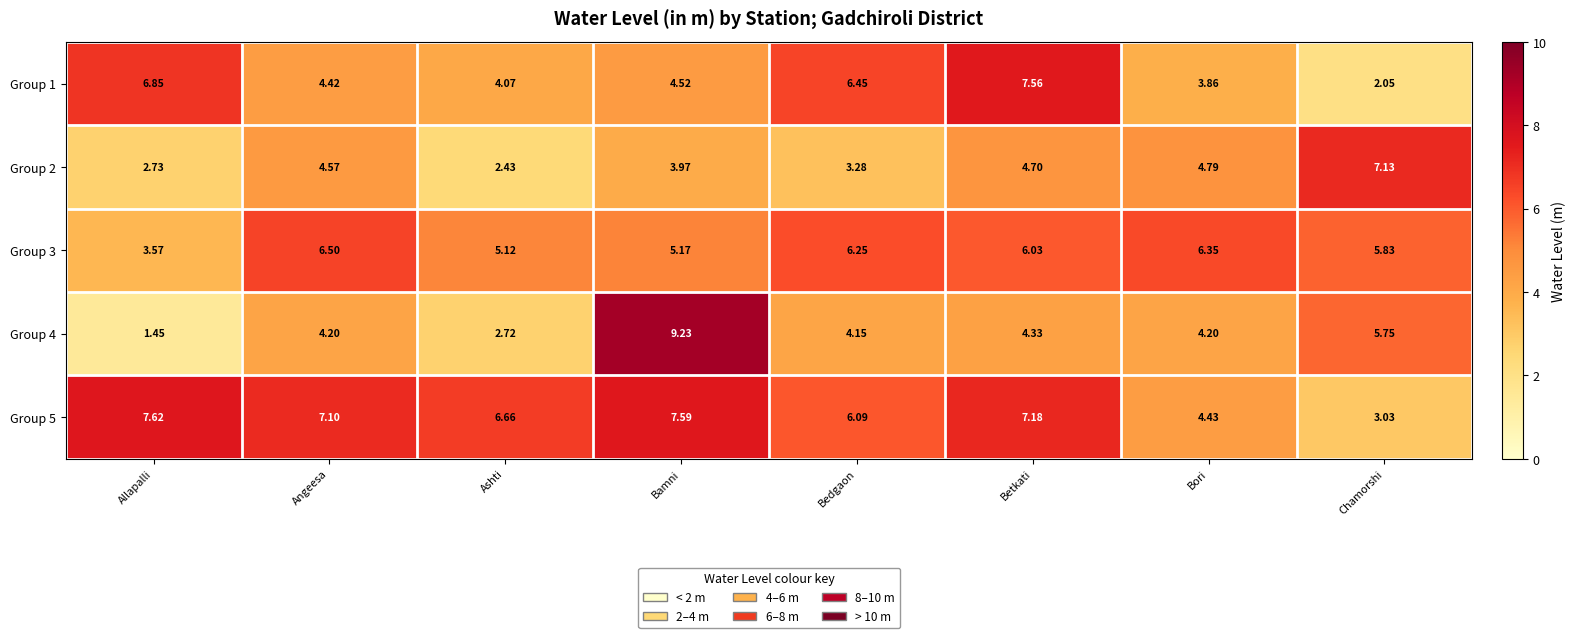

Rank the series by their average value, from highest to lowest.

Group 5, Group 3, Group 1, Group 4, Group 2